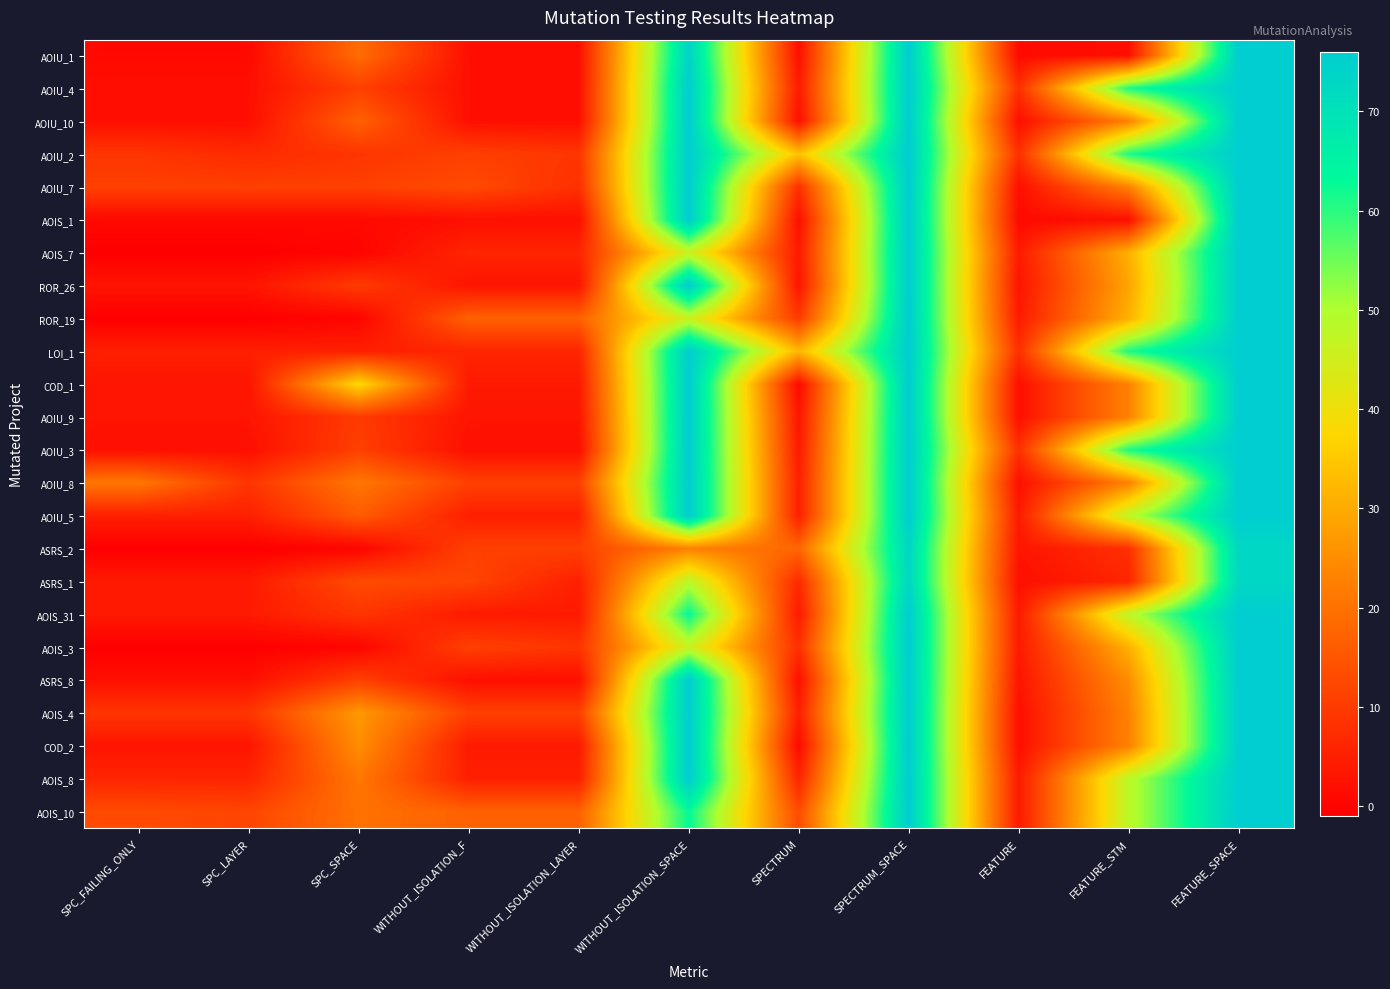

What is the maximum value shown in the chart?

76